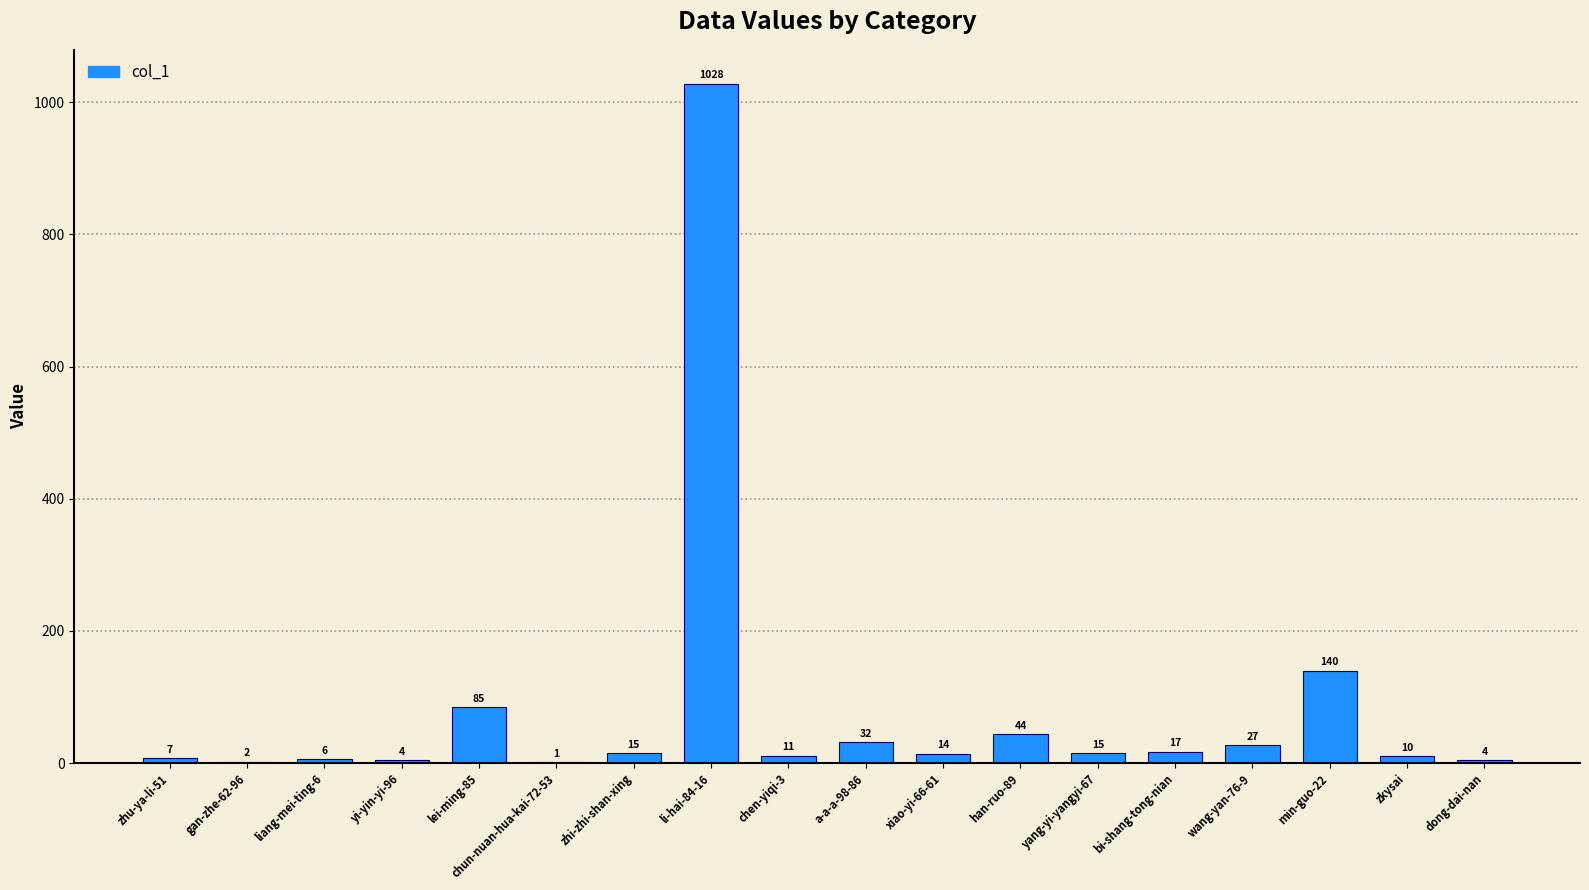

Which category has the highest value across all series?

li-hai-84-16